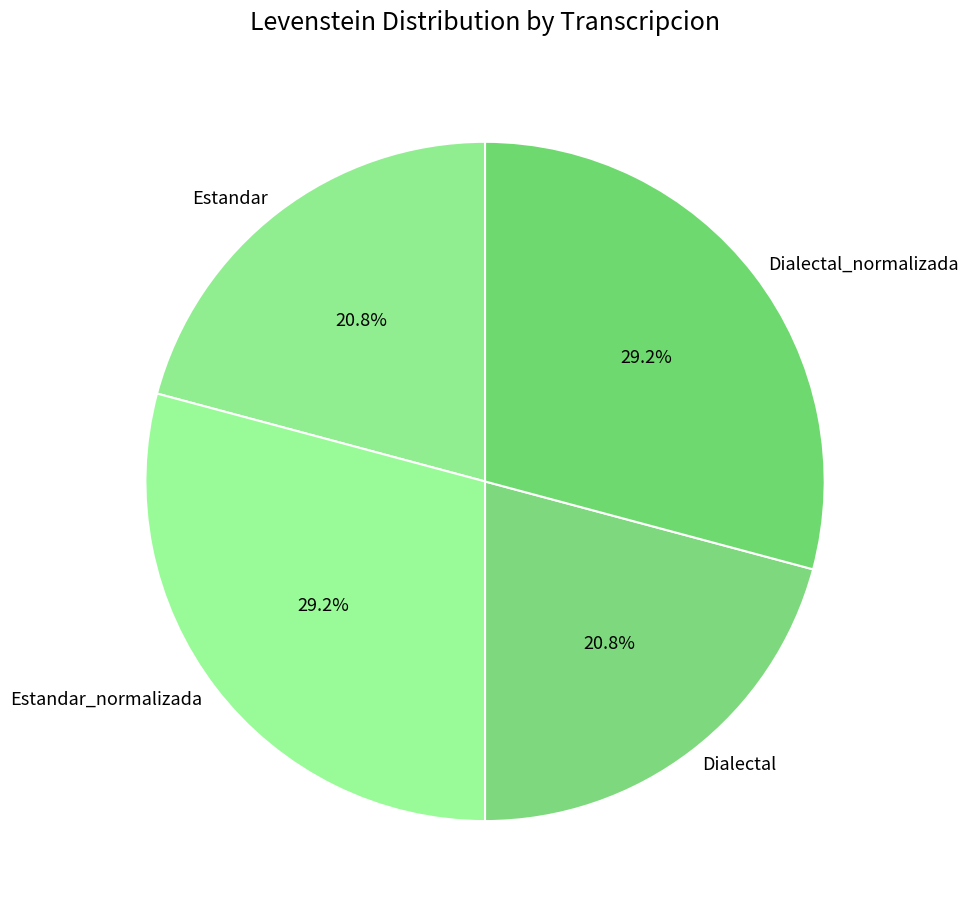

What percentage is the Dialectal slice, to the nearest percent?

21%